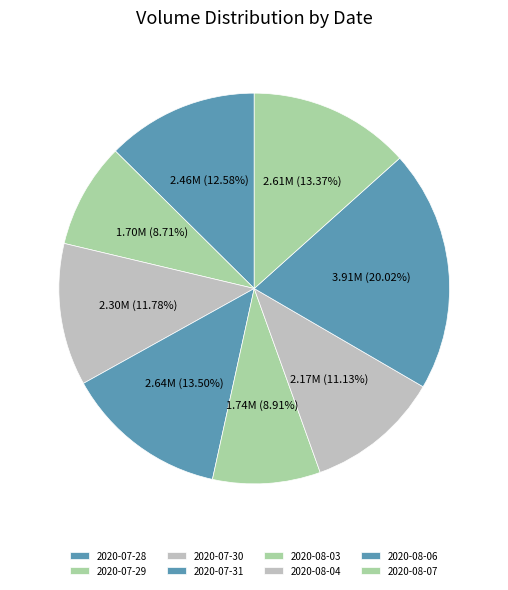

The 2020-08-03 slice represents 9% of the pie. True or false?

True